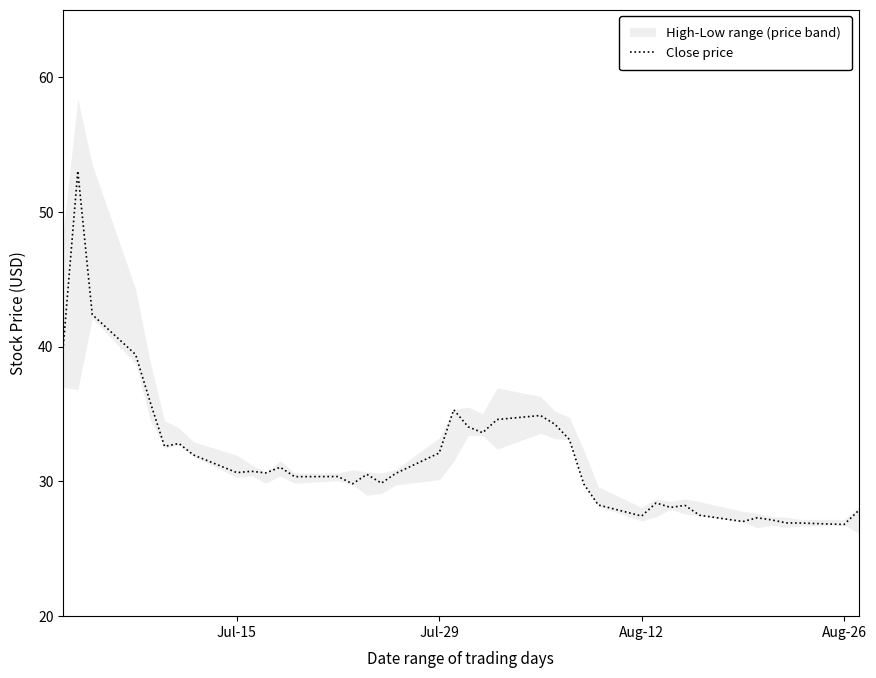

The Close price series shows 32.1 at Jul-29. True or false?

True